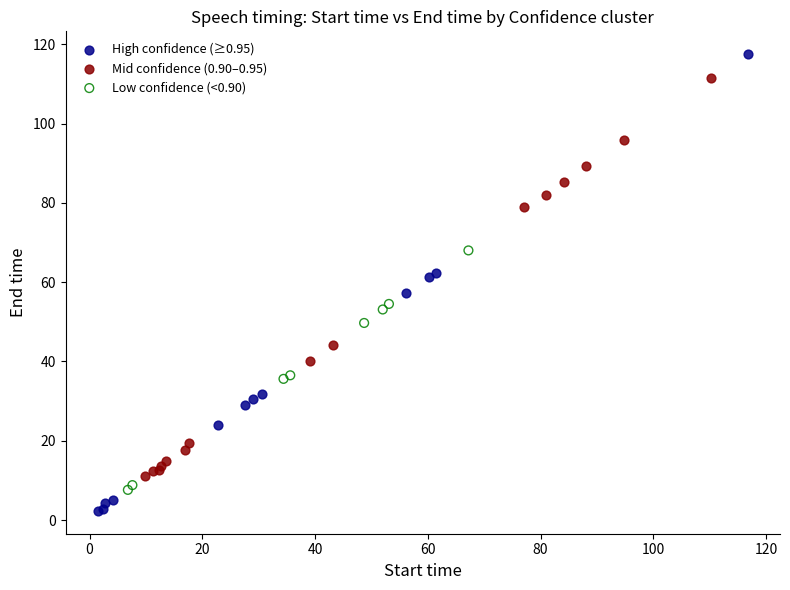

What are all the series names shown in the legend?

High confidence (≥0.95), Mid confidence (0.90–0.95), Low confidence (<0.90)